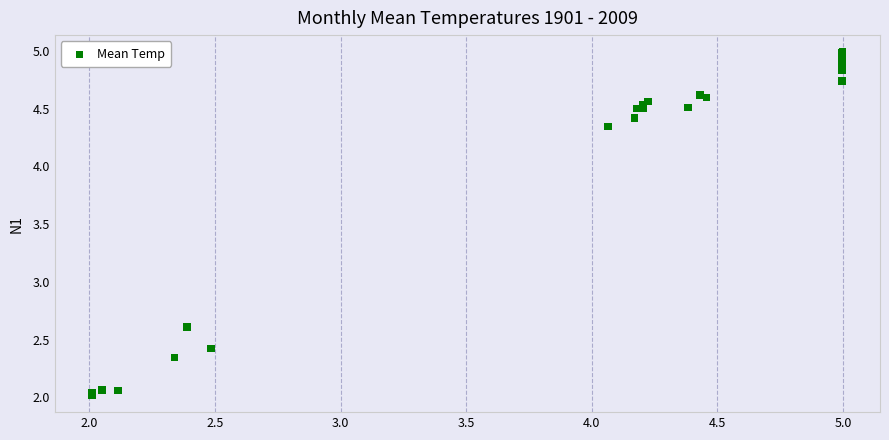

What Y value in the scatter plot is closest to 3?

2.6